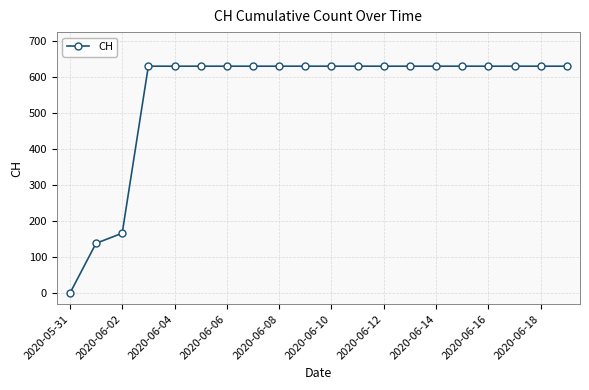

What is the sum of all values?

11033